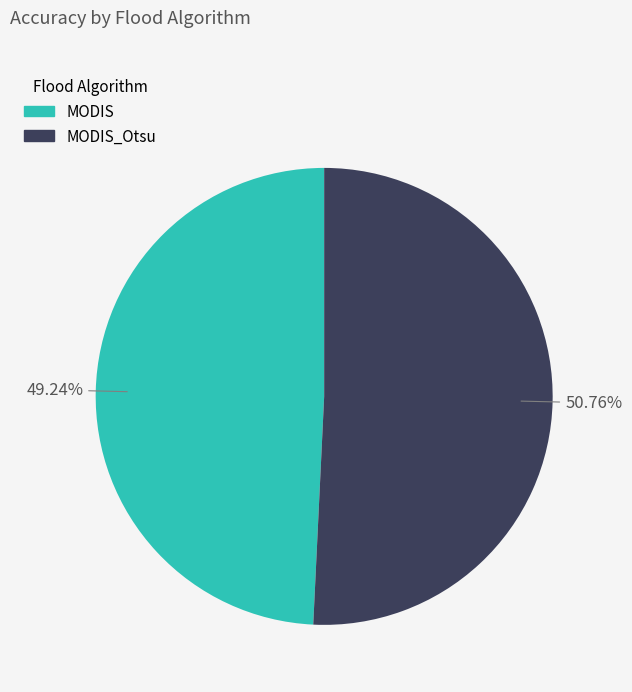

Is there a majority slice in this chart?

Yes